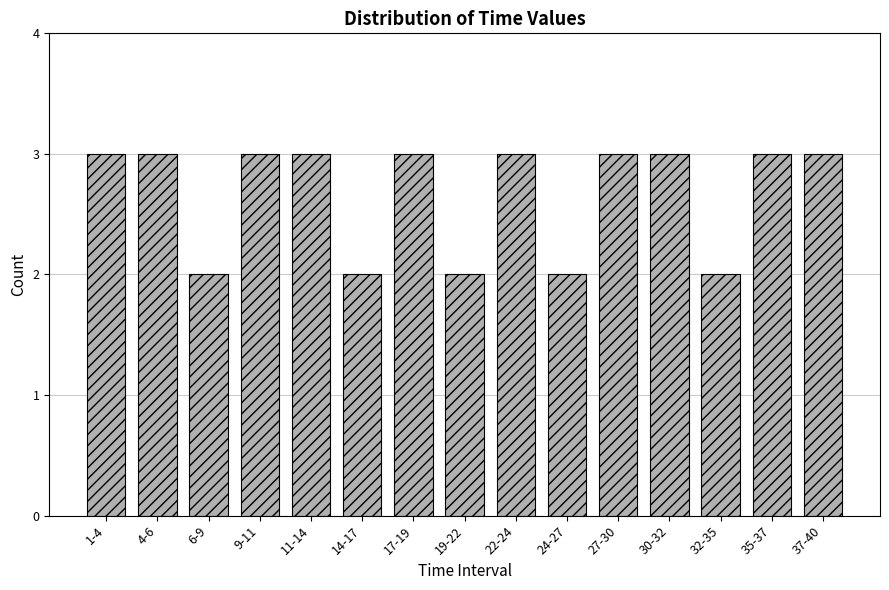

Reading right to left, list all the values displayed in this chart.

37-40=3	35-37=3	32-35=2	30-32=3	27-30=3	24-27=2	22-24=3	19-22=2	17-19=3	14-17=2	11-14=3	9-11=3	6-9=2	4-6=3	1-4=3